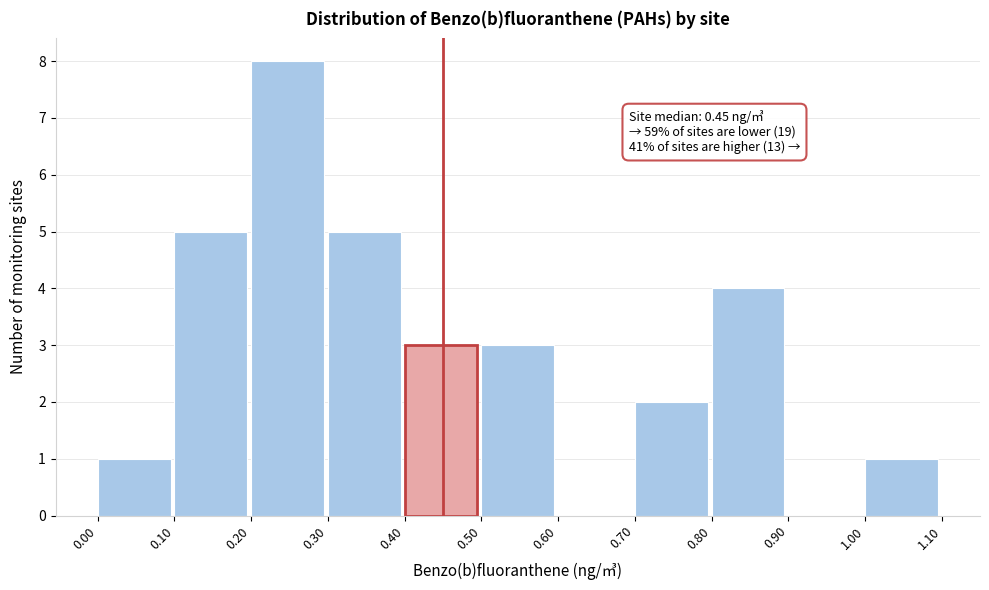

Which range on the x-axis has the tallest bar?

0.20 to 0.30